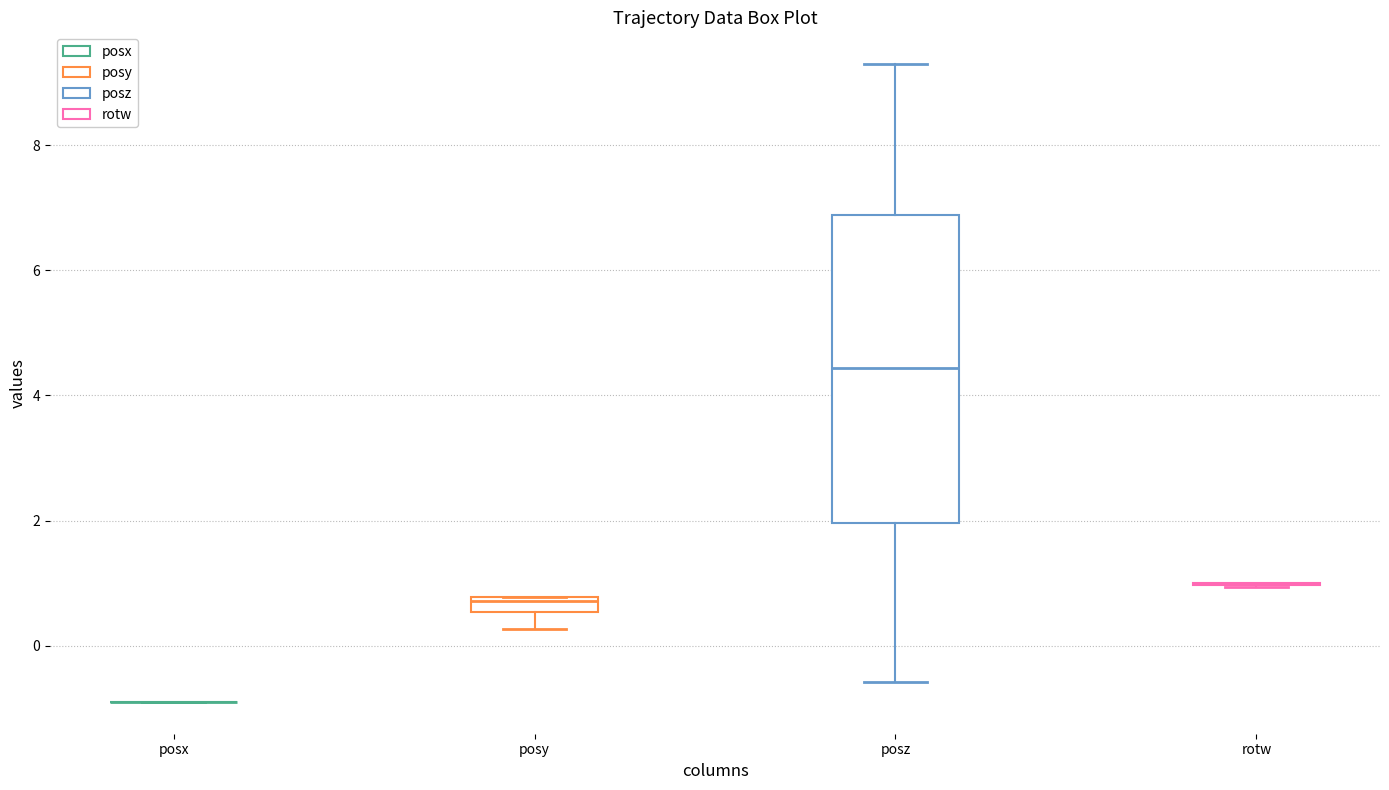

Comparing the boxes themselves (not the whiskers), which one is the tallest?

posz